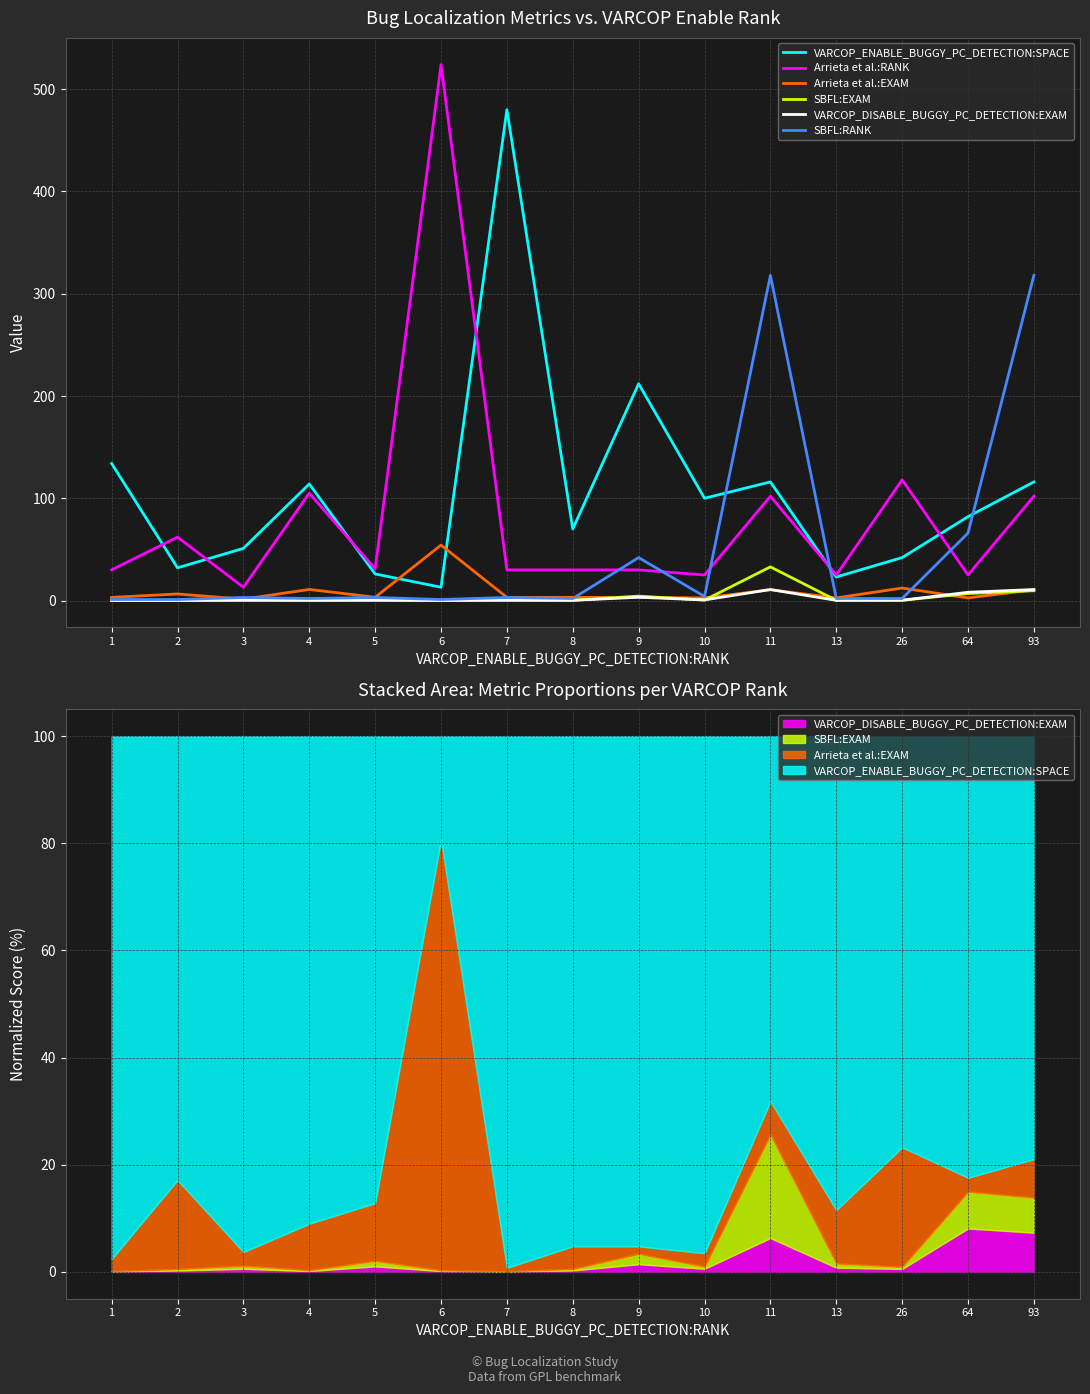

How many interior local peaks does the VARCOP_DISABLE_BUGGY_PC_DETECTION:EXAM series have?

5